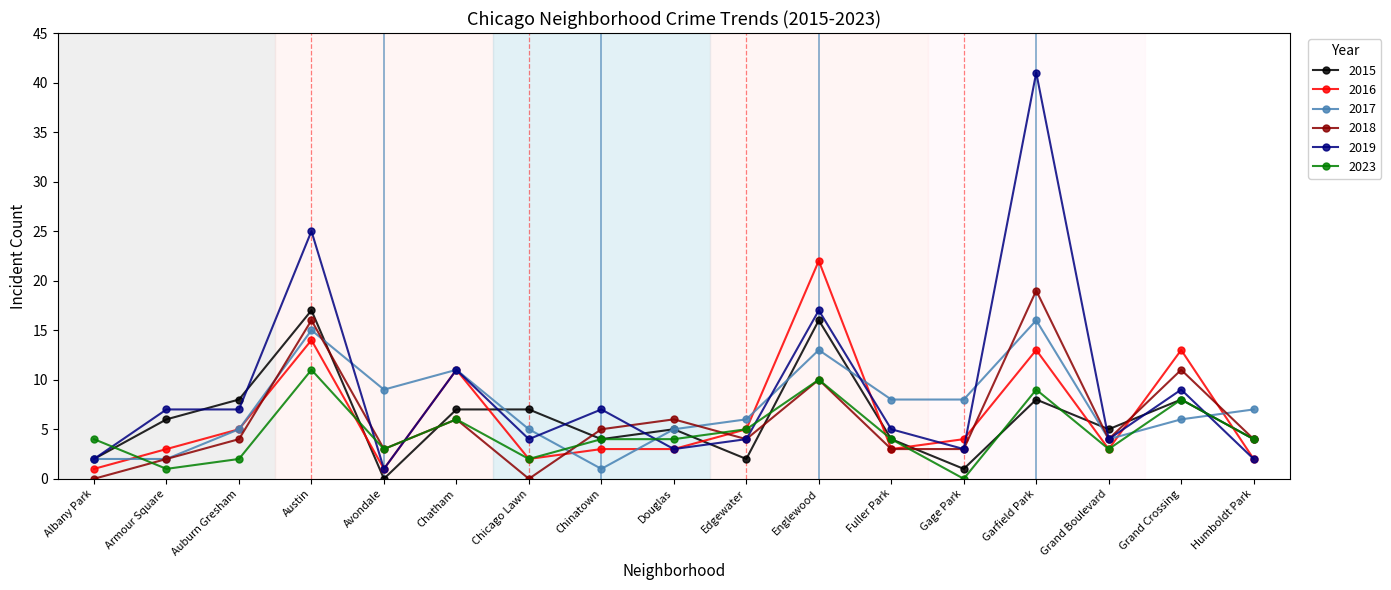

The value of 2017 at Englewood is 13. True or false?

True